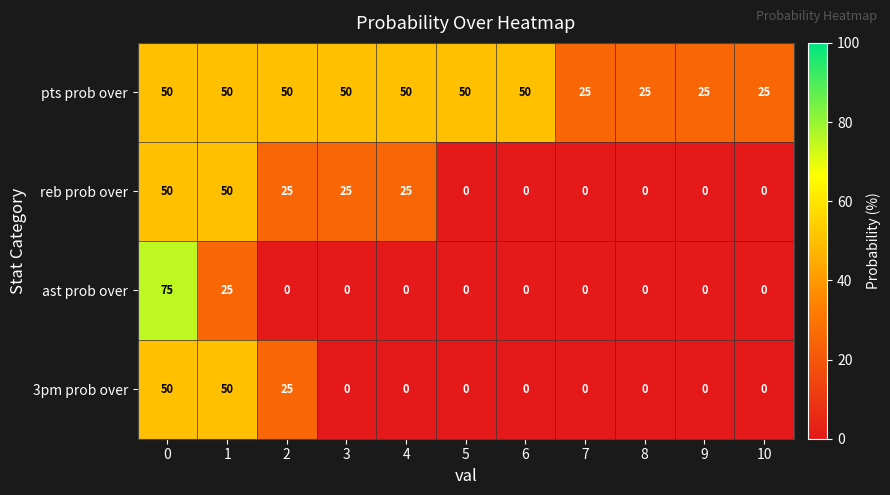

What is the difference between the maximum and second lowest values in the reb prob over series?

50